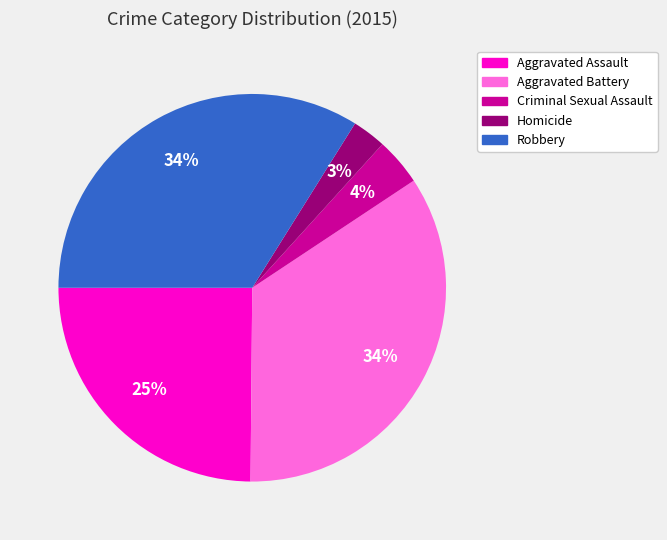

Is it true that Homicide is 3% of the pie?

True